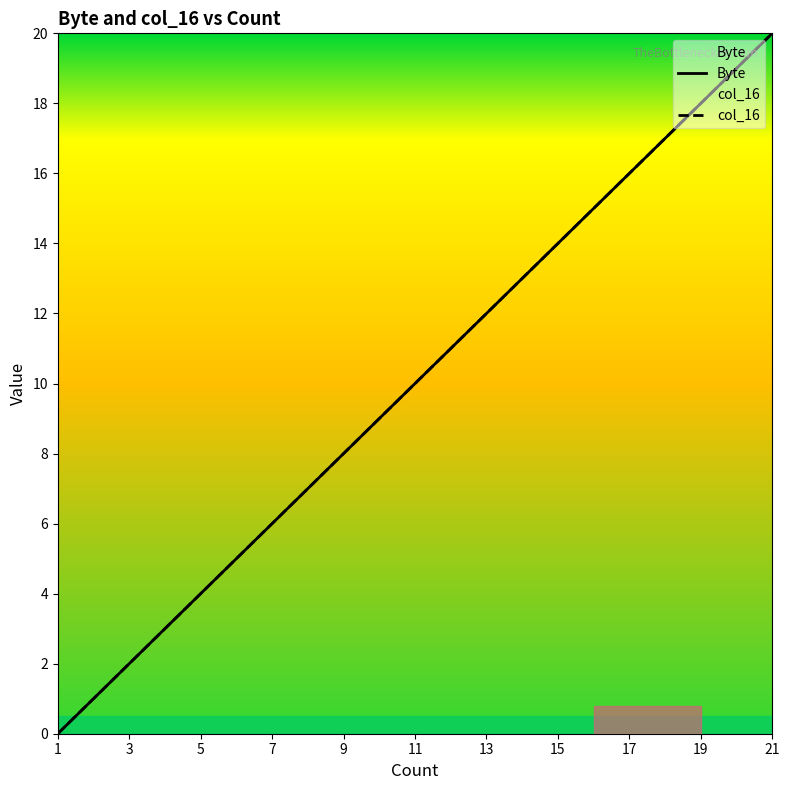

Does the chart have visible grid lines?

No